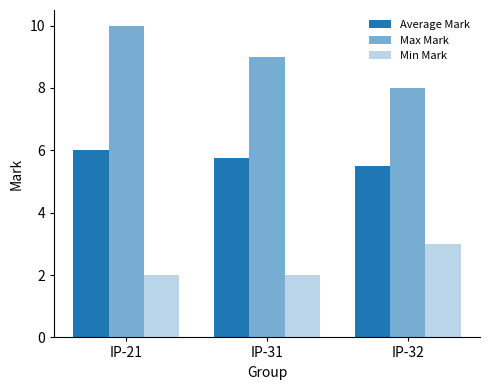

How many bars are there in total?

9